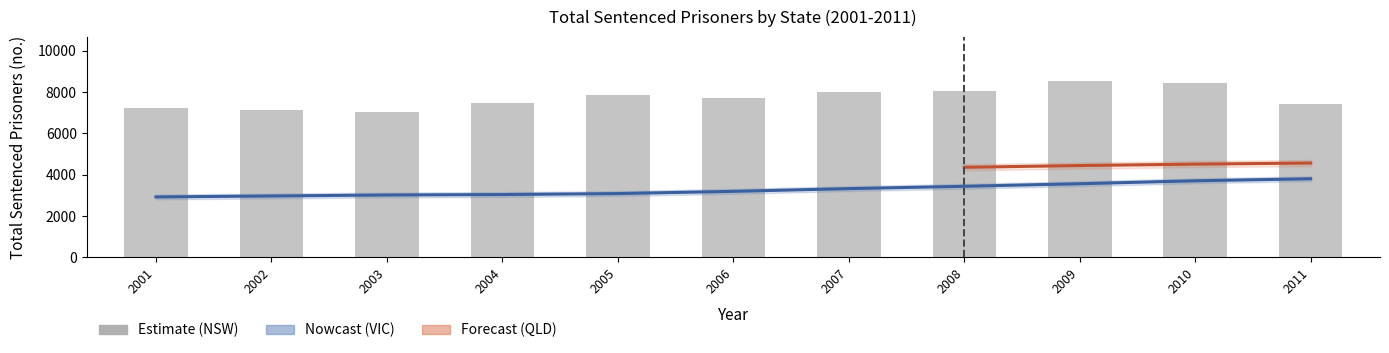

What is the smallest value displayed?

2923.3